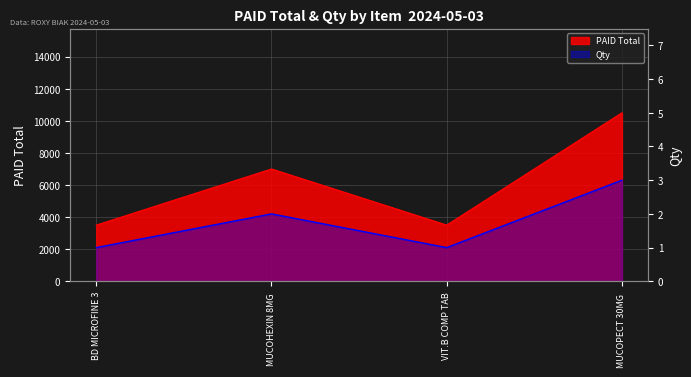

How many lines are shown in the chart?

2